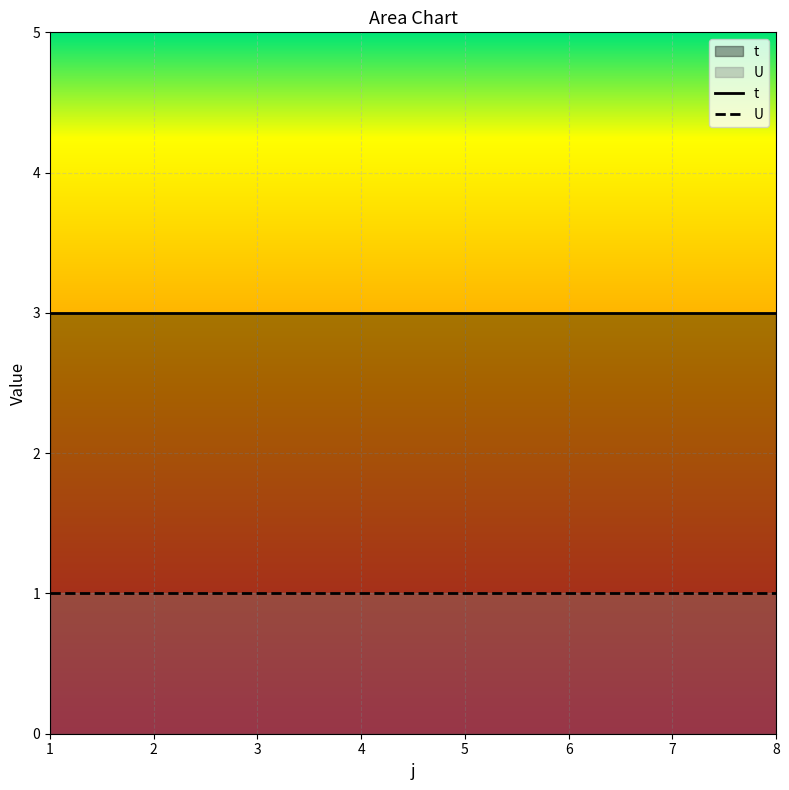

Is the value of t at 3 greater than the value of U at 6?

Yes